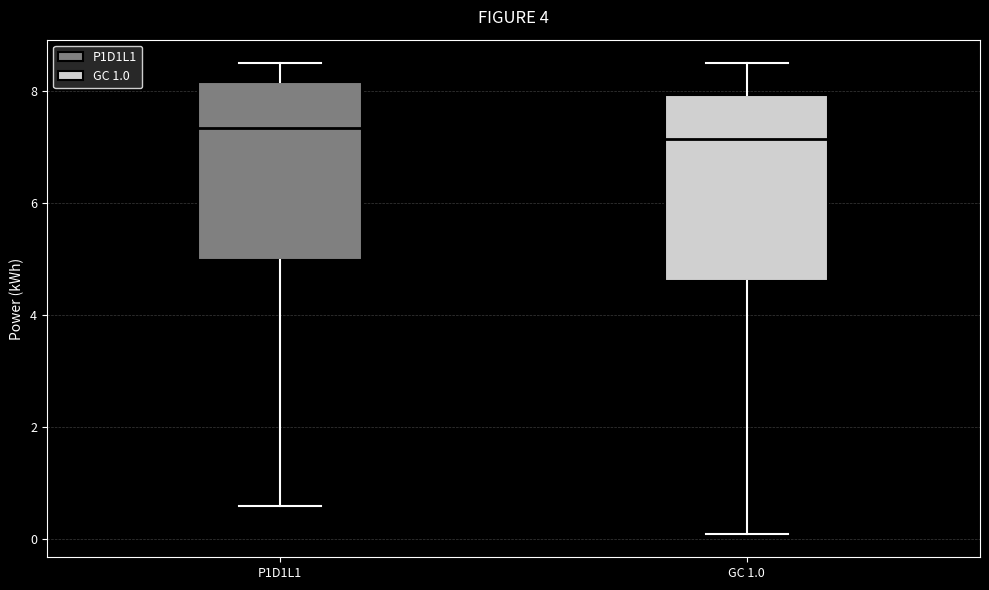

Reading left to right, transcribe this box plot: for each box, give where its median line is, the range the box spans, and where its two whiskers end, as read against the y-axis. The values are not printed on the chart, so give them approximately, as read against the axis.

P1D1L1: median 7.4, box 5.0 to 8.2, whiskers 0.6 to 8.4
GC 1.0: median 7.2, box 4.6 to 8.0, whiskers 0.0 to 8.4